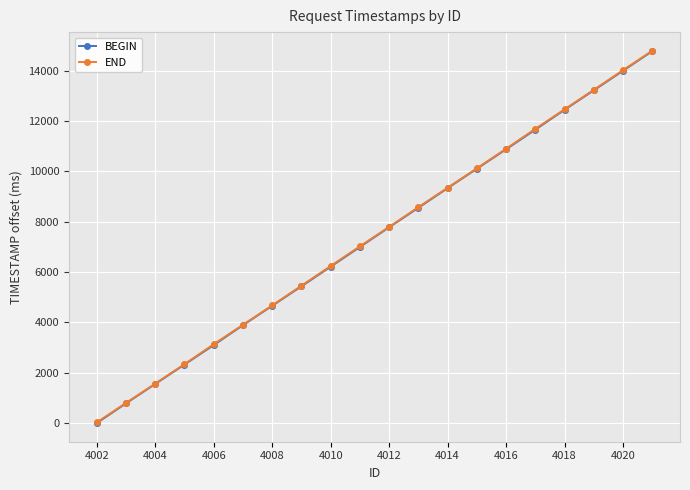

Is this an area chart (filled region under the line)?

No